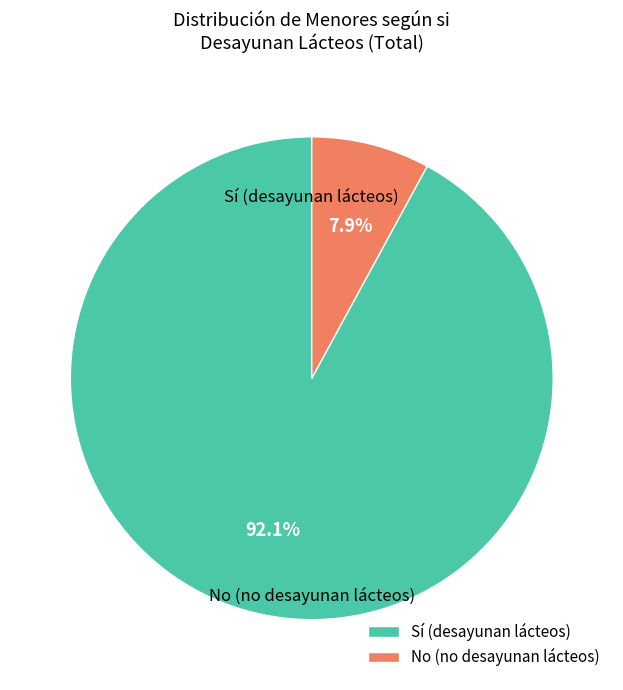

To the nearest percent, what portion does No (no desayunan lácteos) represent?

8%